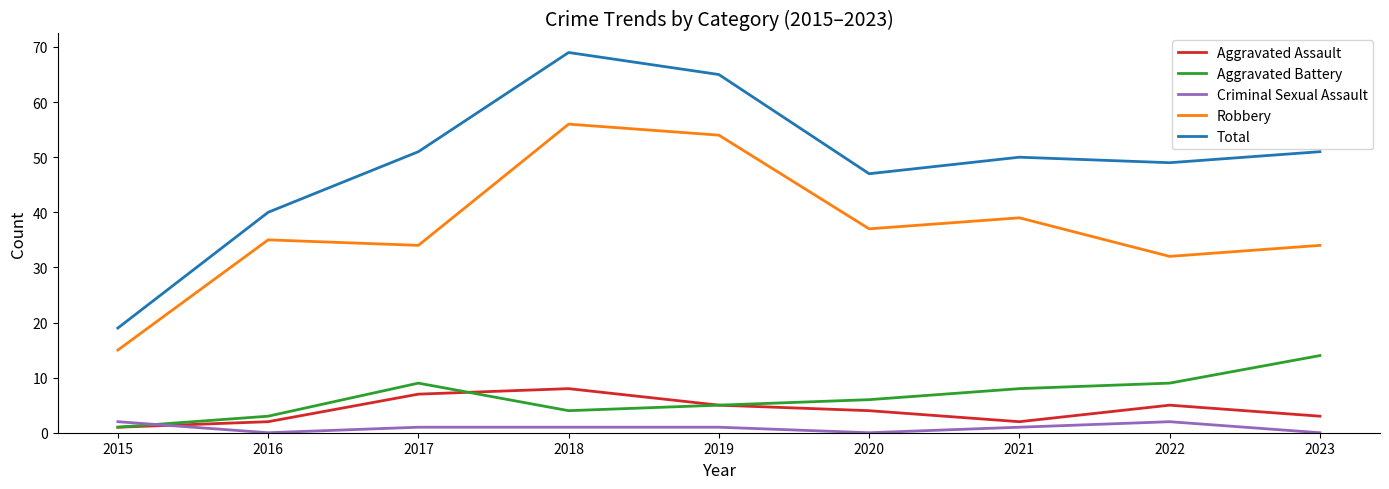

Is it true that Criminal Sexual Assault equals 2 at 2015?

True